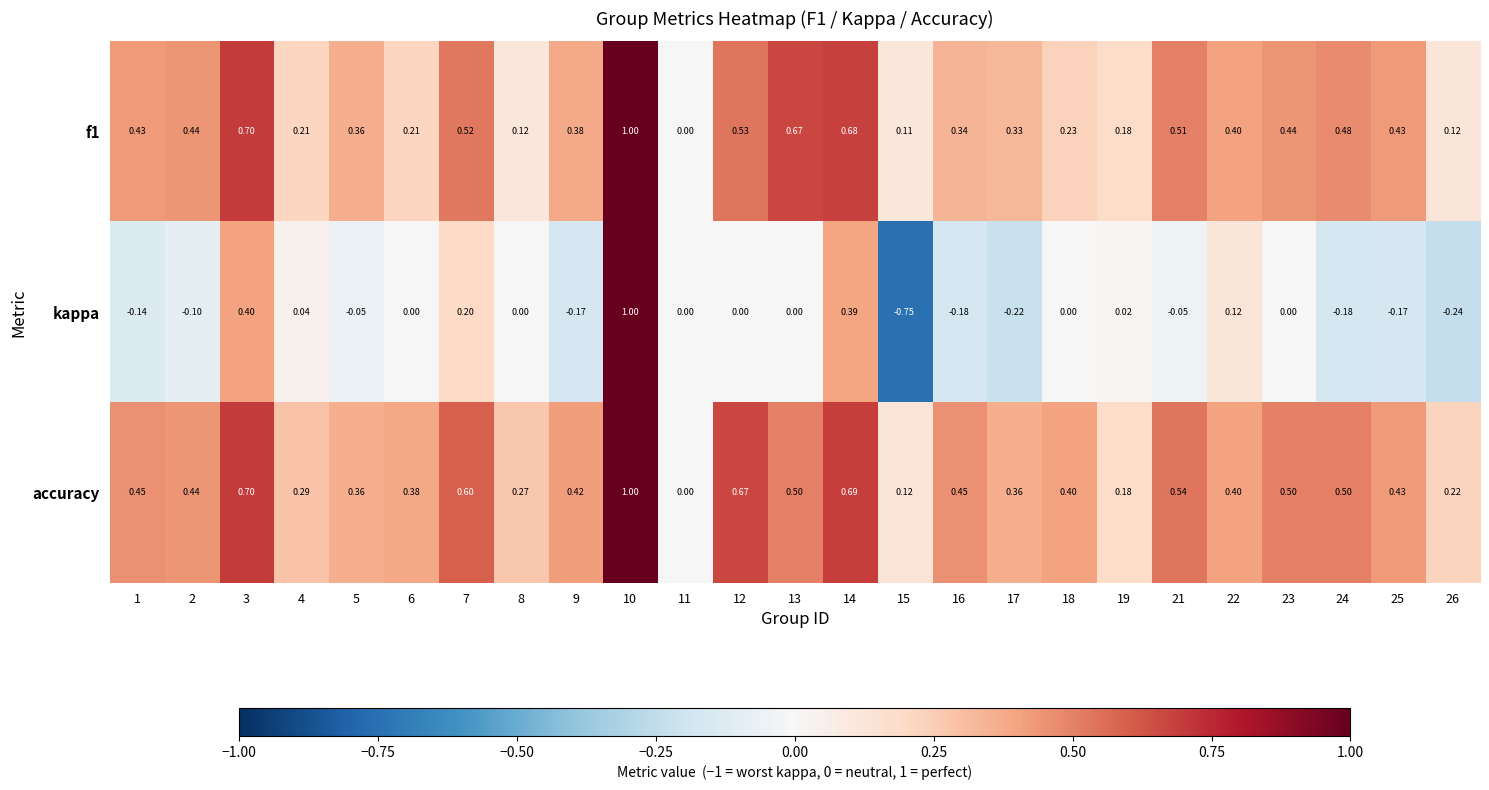

Which series has the largest range (max minus min)?

kappa